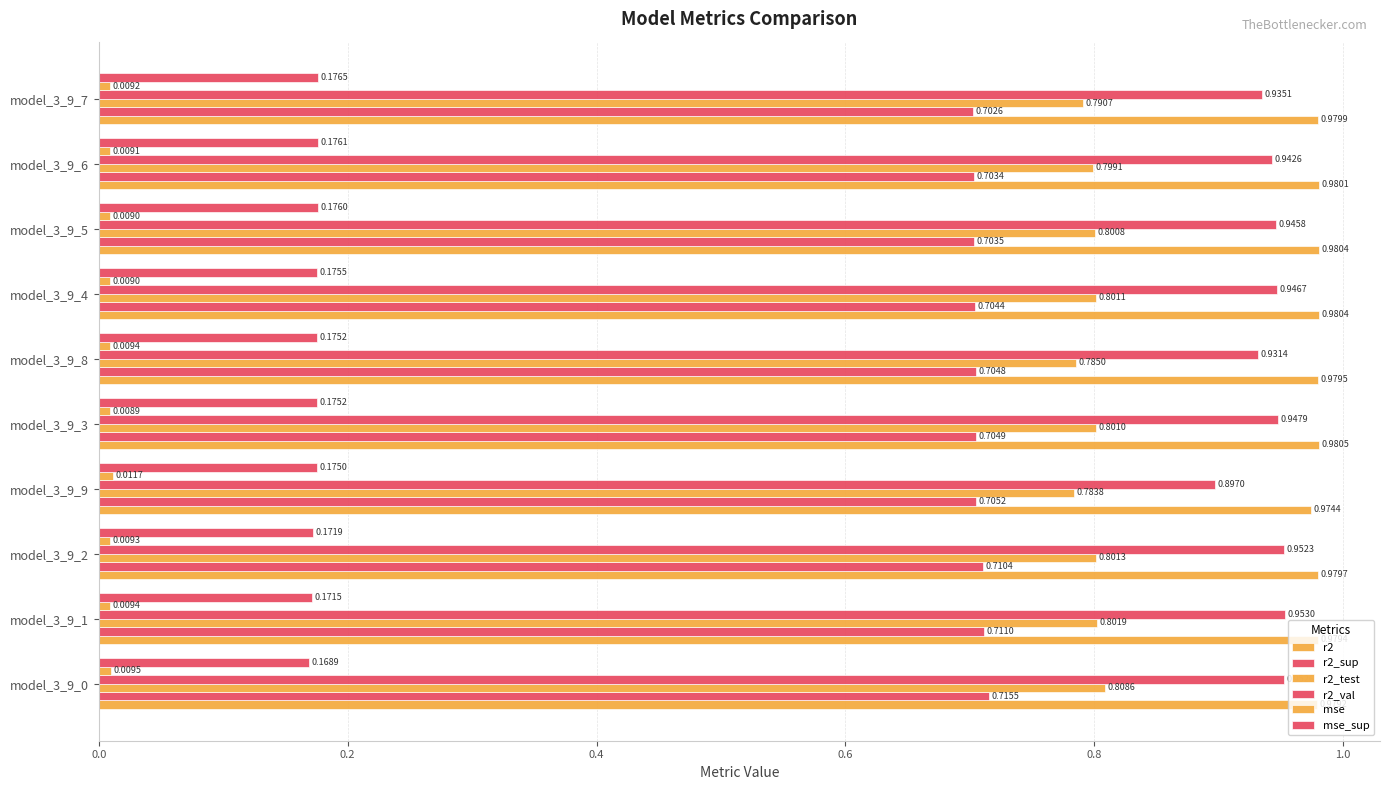

List the series in order of their peak value, lowest first.

mse, mse_sup, r2_sup, r2_test, r2_val, r2